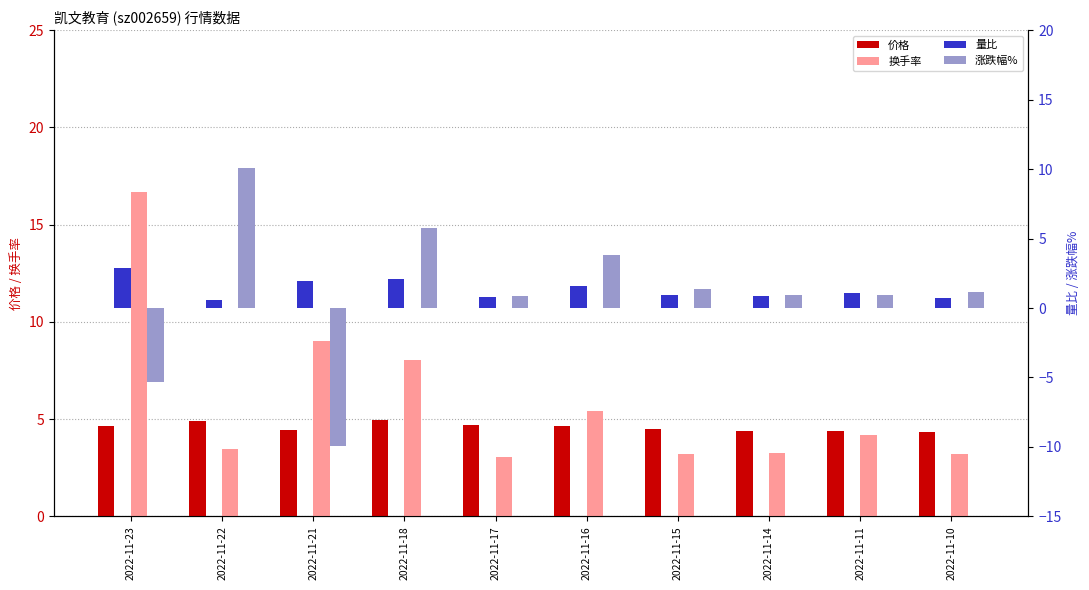

True or false: 价格 has a value of 4.4 at 2022-11-14.

True